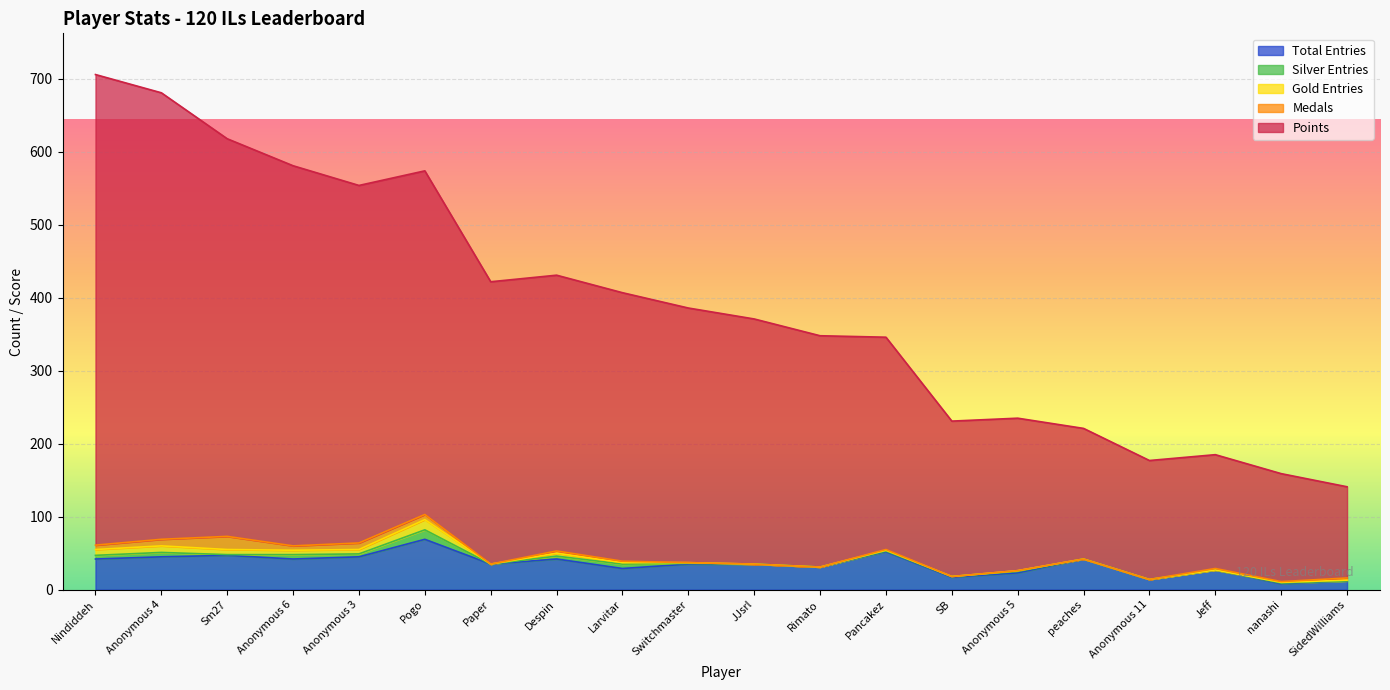

What is the maximum value for Total Entries?

69